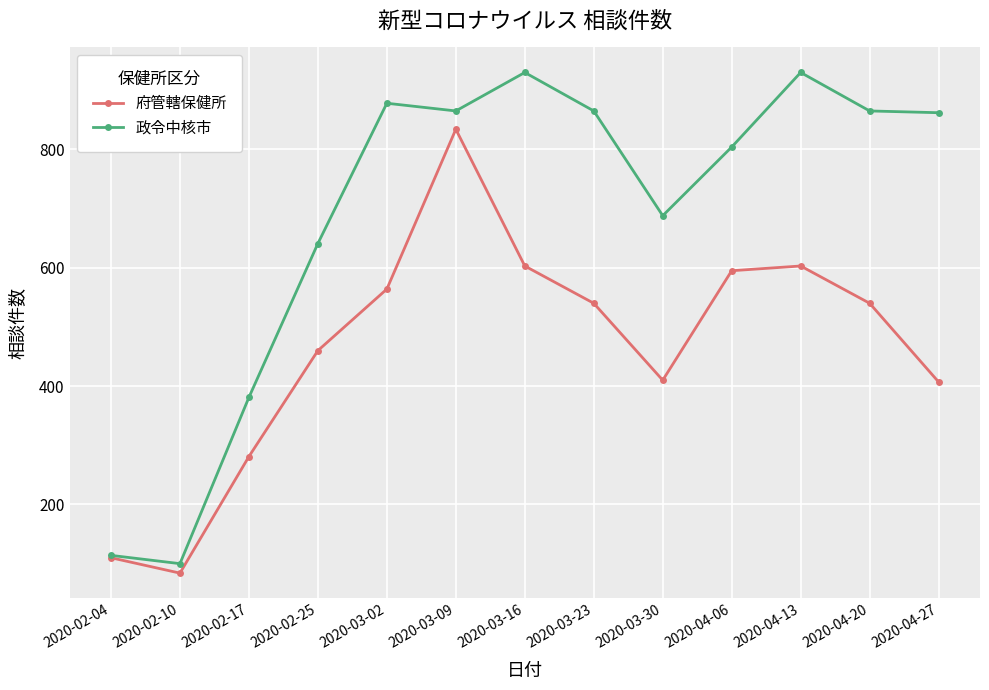

How many data points in 政令中核市 are less than 862?

6